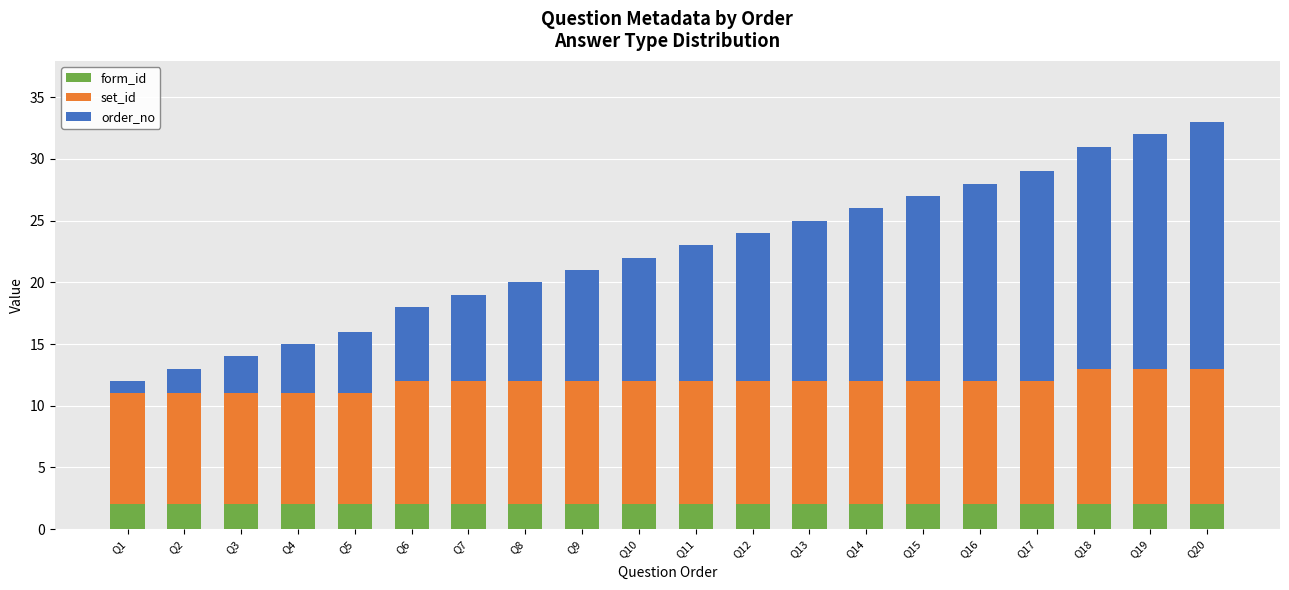

True or false: form_id has a value of 2 at Q6.

True